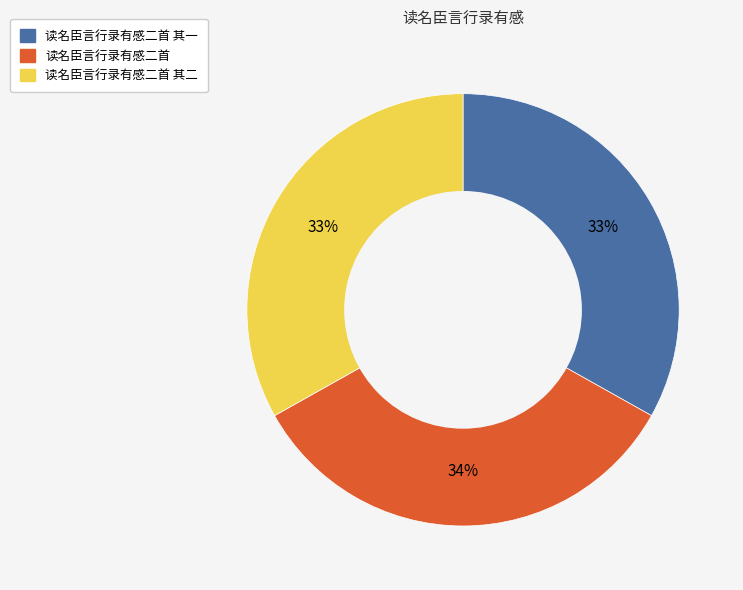

Does any single category account for the majority?

No